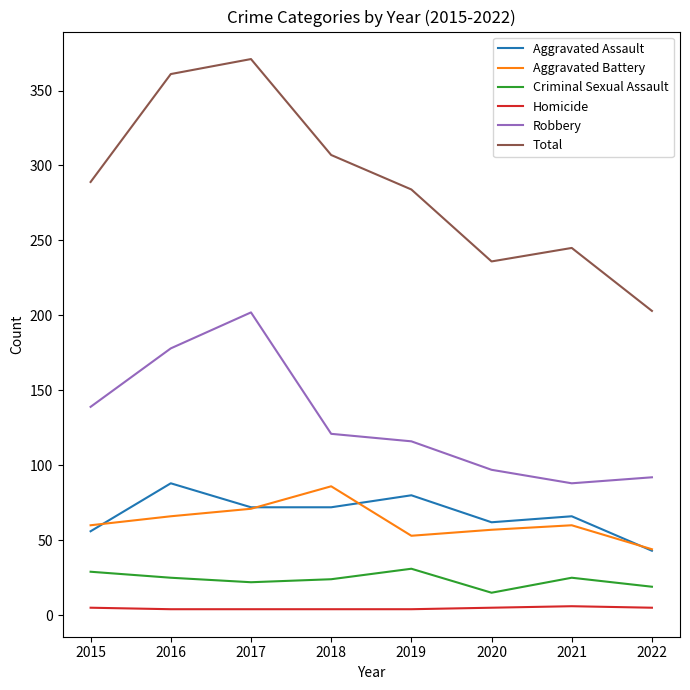

What is the minimum value for Homicide?

4